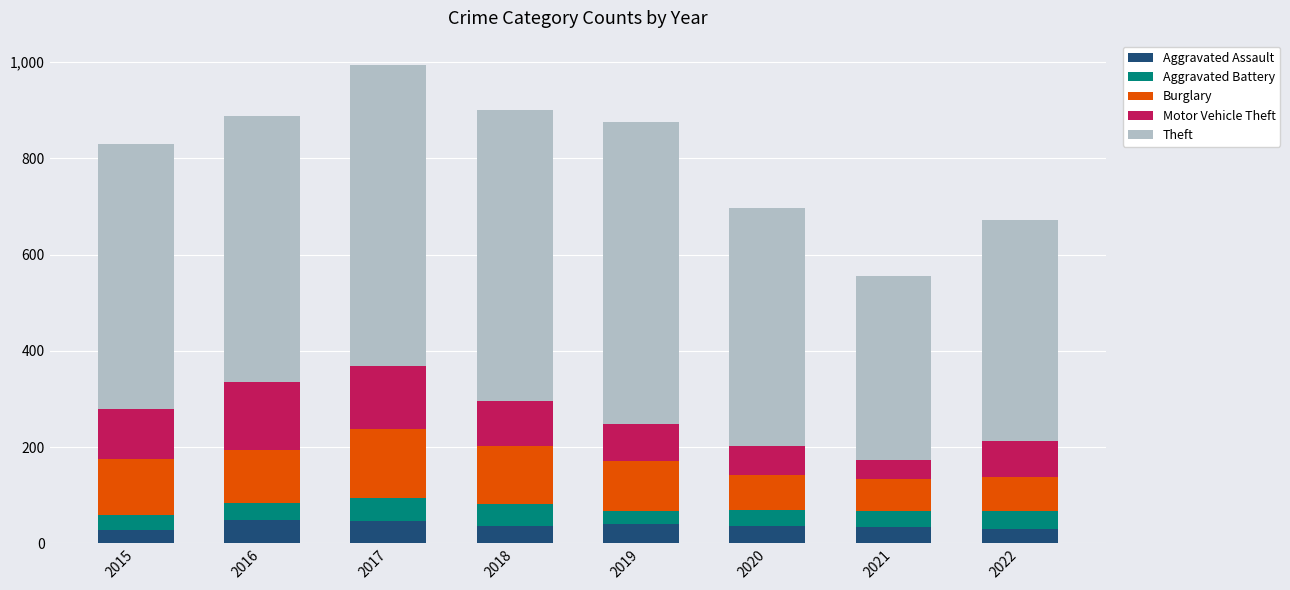

The value of Aggravated Assault at 2016 is 49. True or false?

True